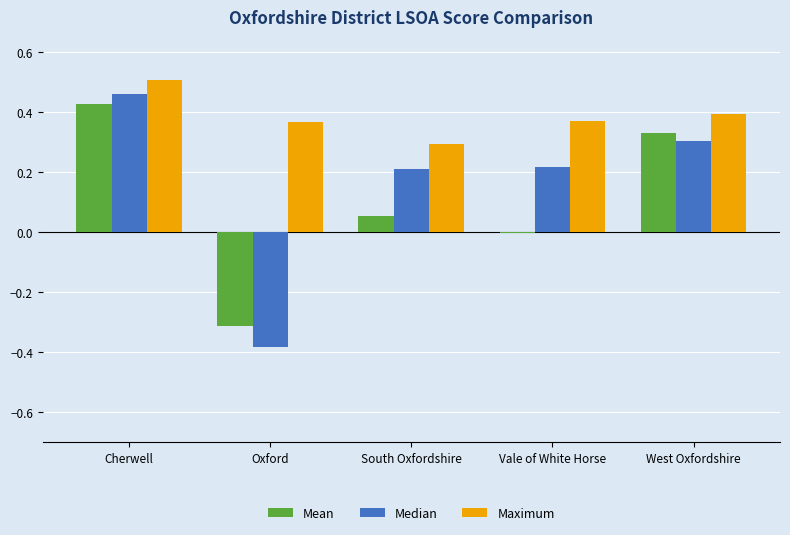

How many Maximum values are between 0 and 1?

5